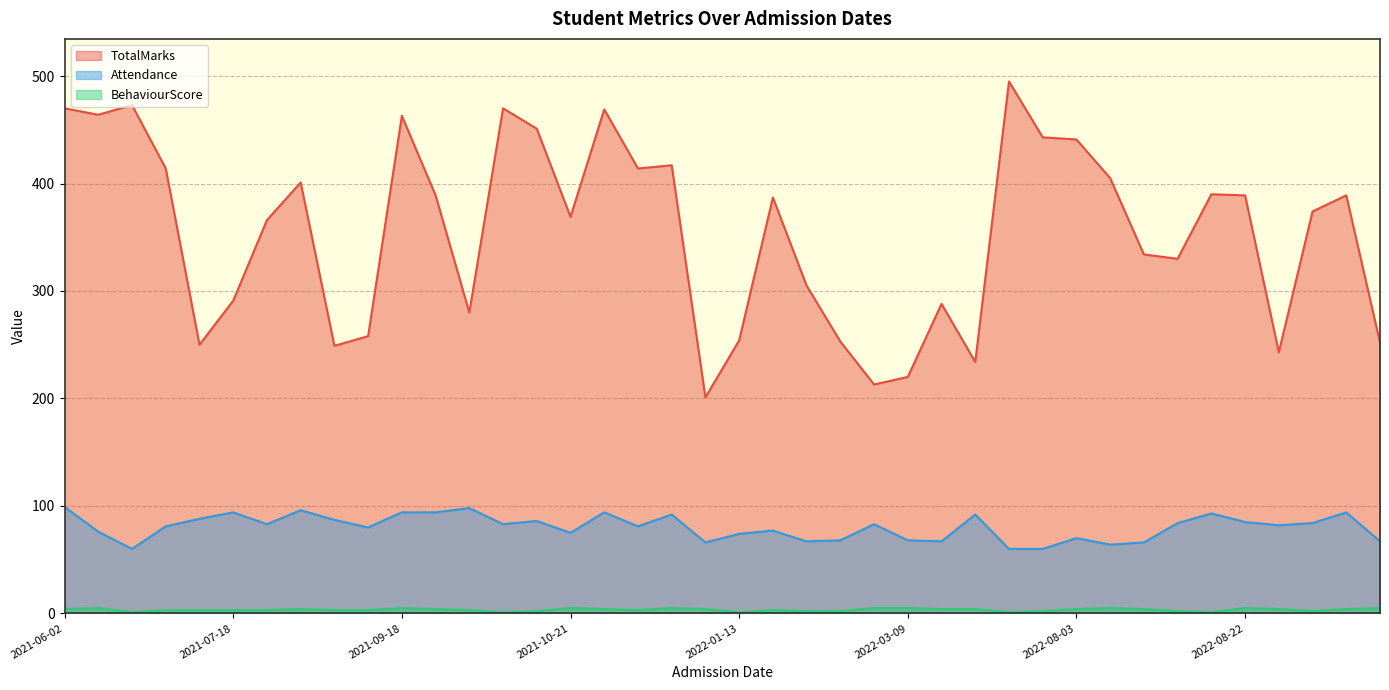

At how many categories does at least one series exceed 92?

40